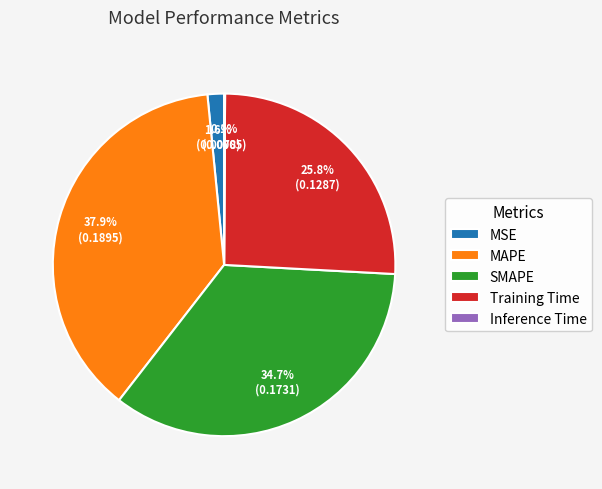

Does SMAPE account for over 50% of the chart?

No